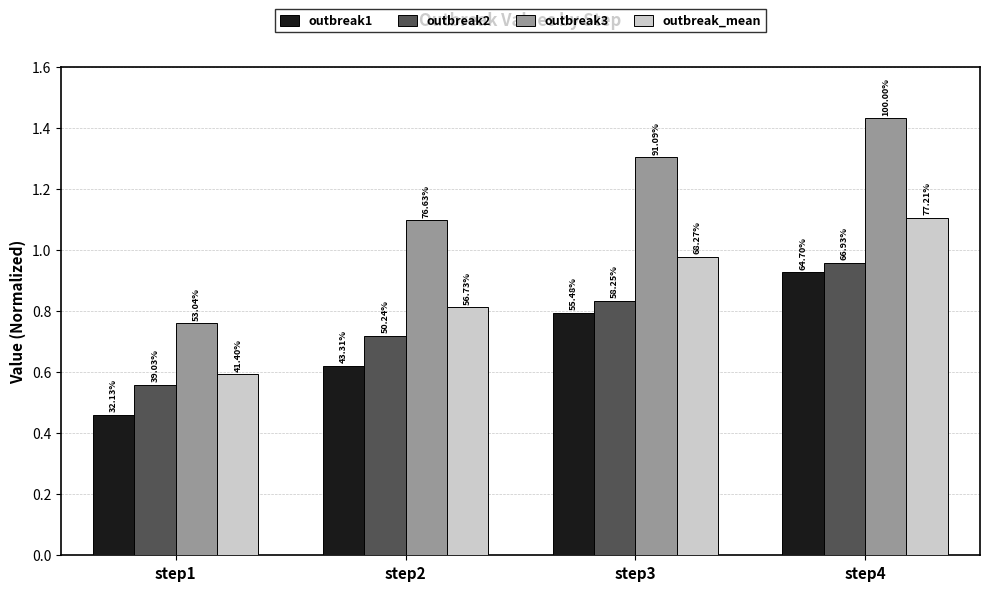

What is the lowest value of the outbreak_mean series?

0.6